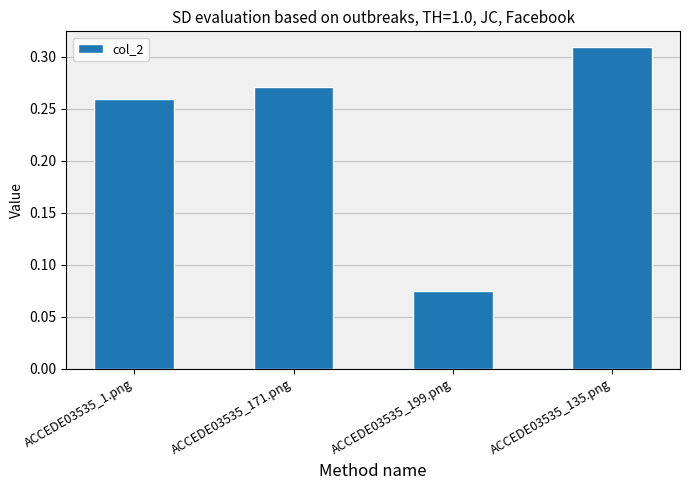

Count the number of data series in this chart.

1